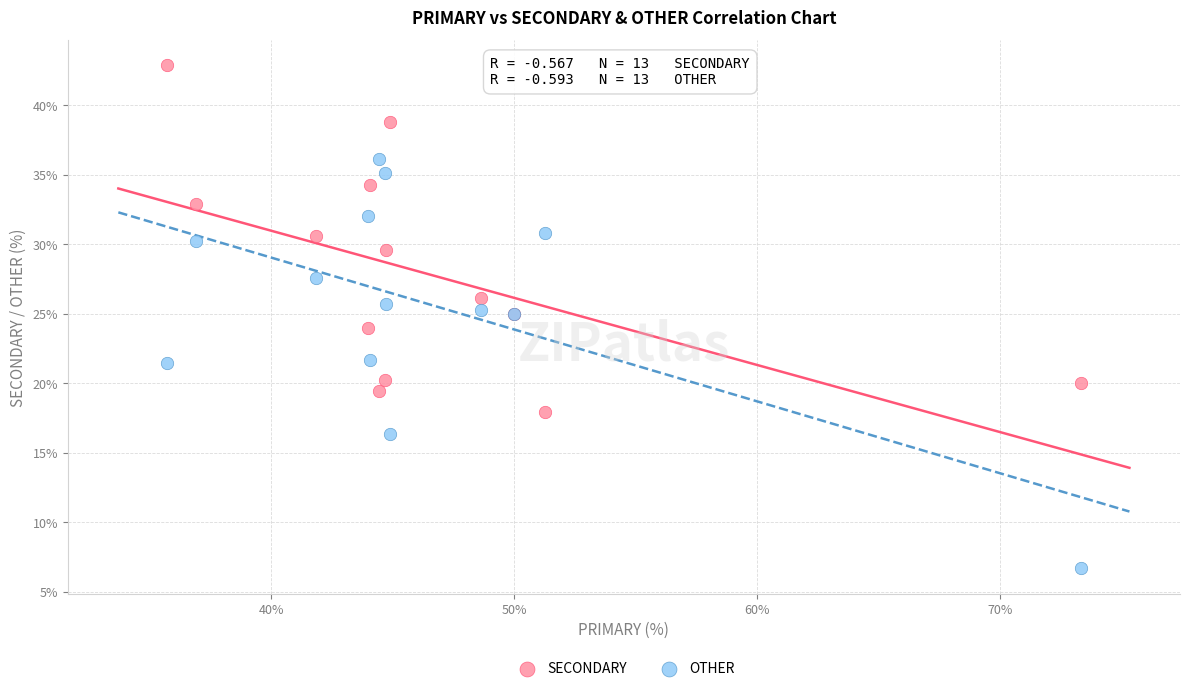

What is the X range (max minus min) for the scatter plot?

37.6